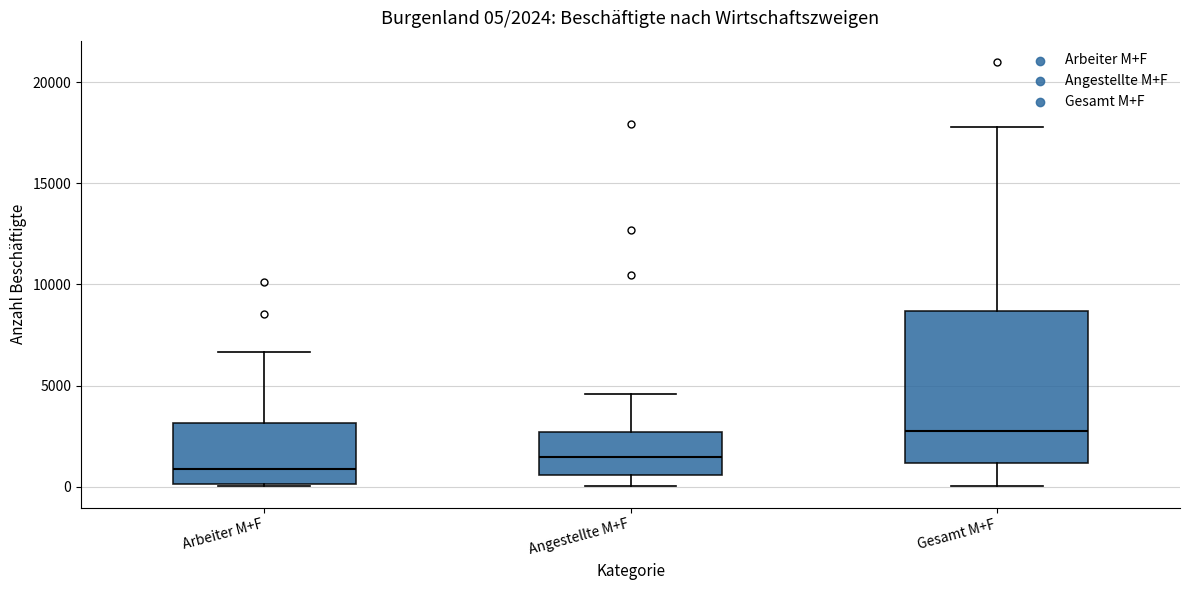

Comparing the boxes themselves (not the whiskers), which one is the tallest?

Gesamt M+F